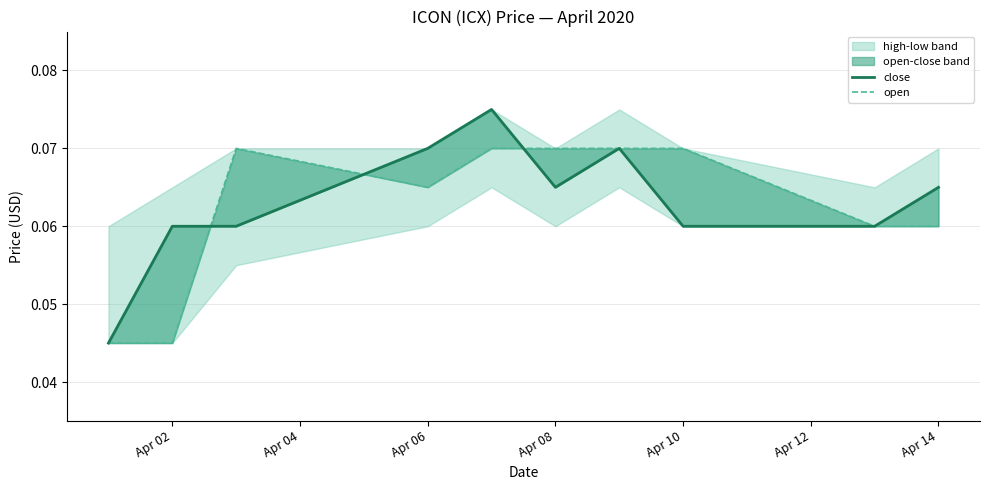

Reading right to left, transcribe all the data shown in this chart.

close: 0.1	0.1	0.1	0.1	0.1	0.1	0.1	0.1	0.1	0.0
open: 0.1	0.1	0.1	0.1	0.1	0.1	0.1	0.1	0.0	0.0